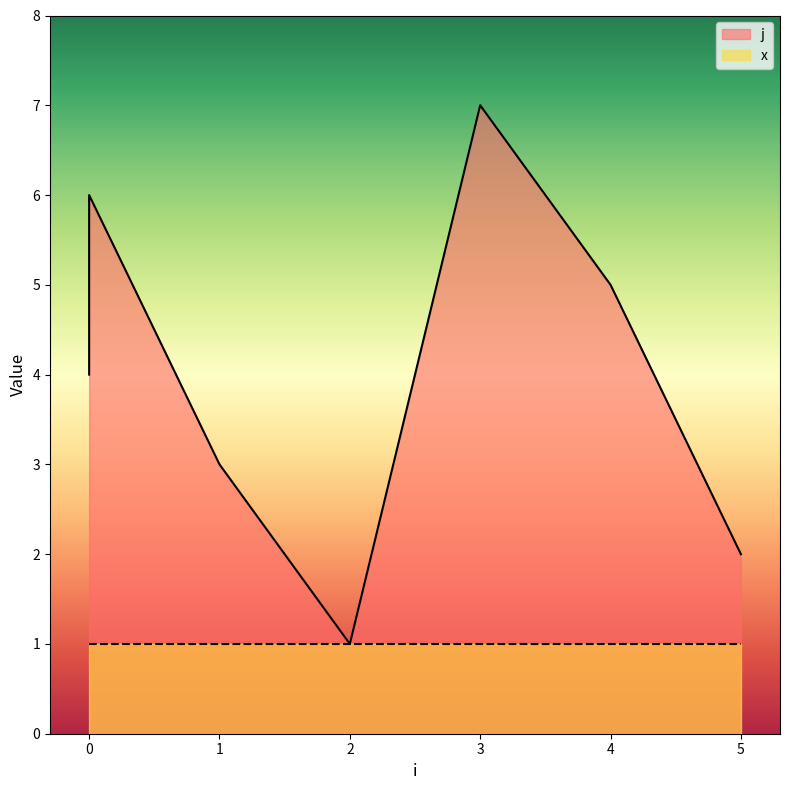

Is it true that the value at 4 is 9?

False